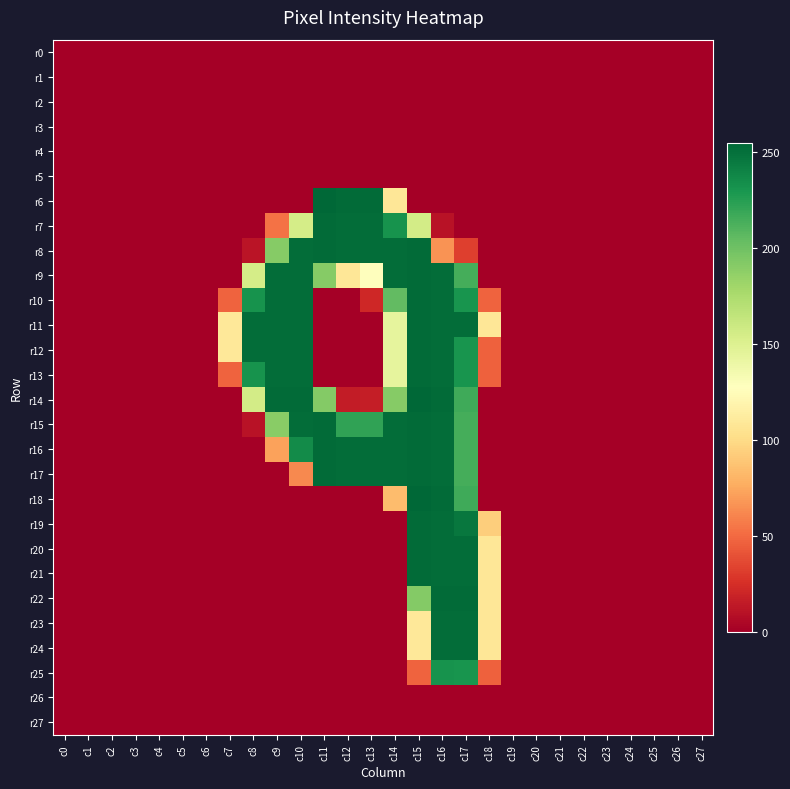

Which has a higher value, c5 or c16?

c5